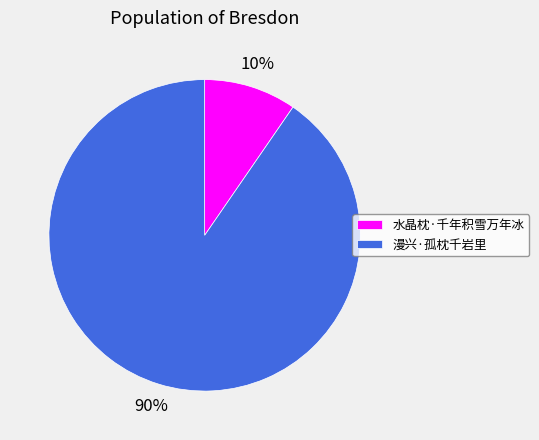

Is there a majority slice in this chart?

Yes